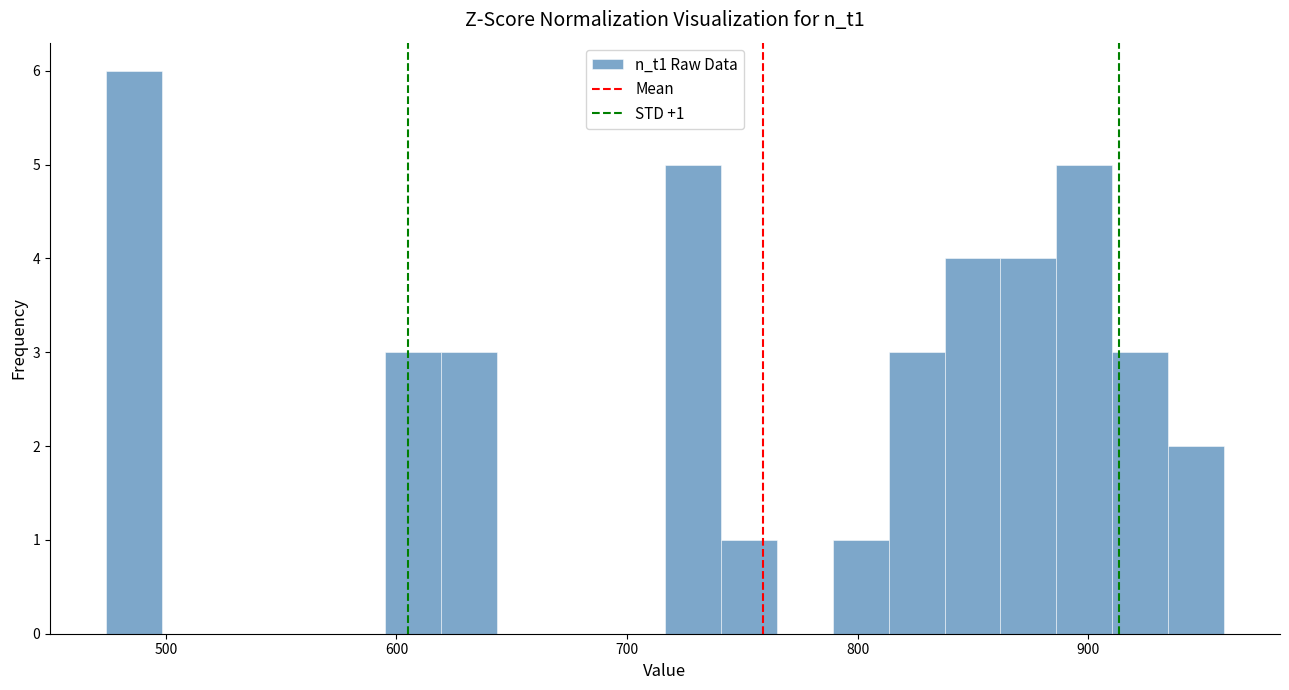

Around what value on the x-axis is the tallest bar? Give the approximate position of its centre, as read against the axis.

490